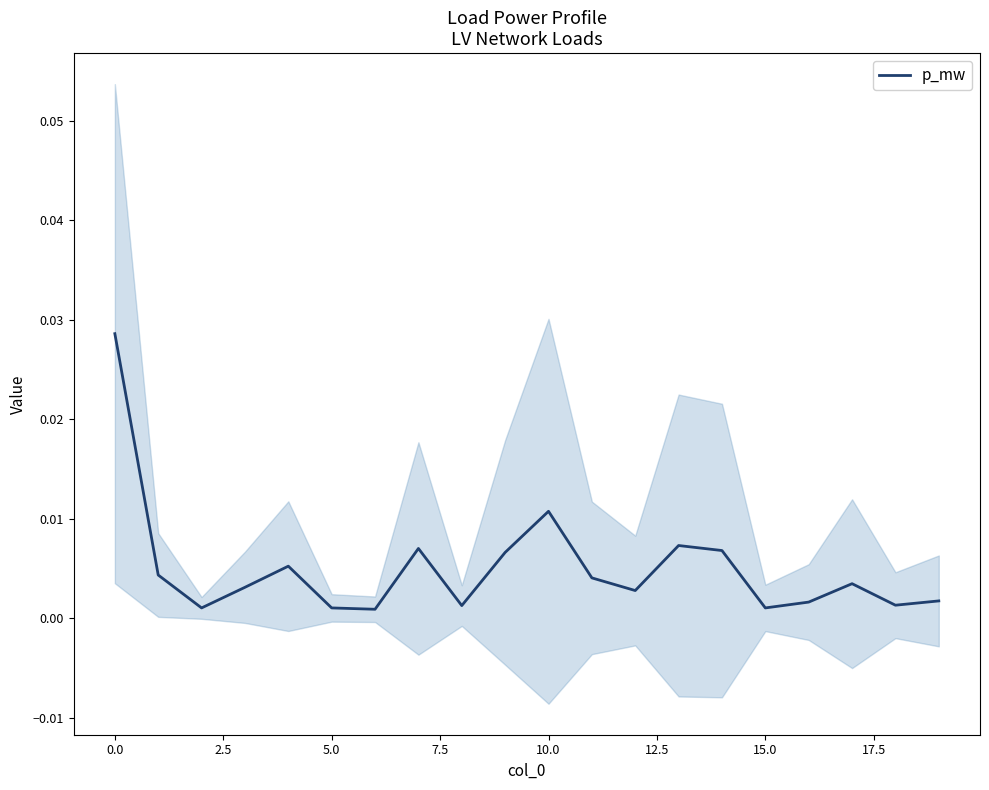

Is this an area chart (filled region under the line)?

No